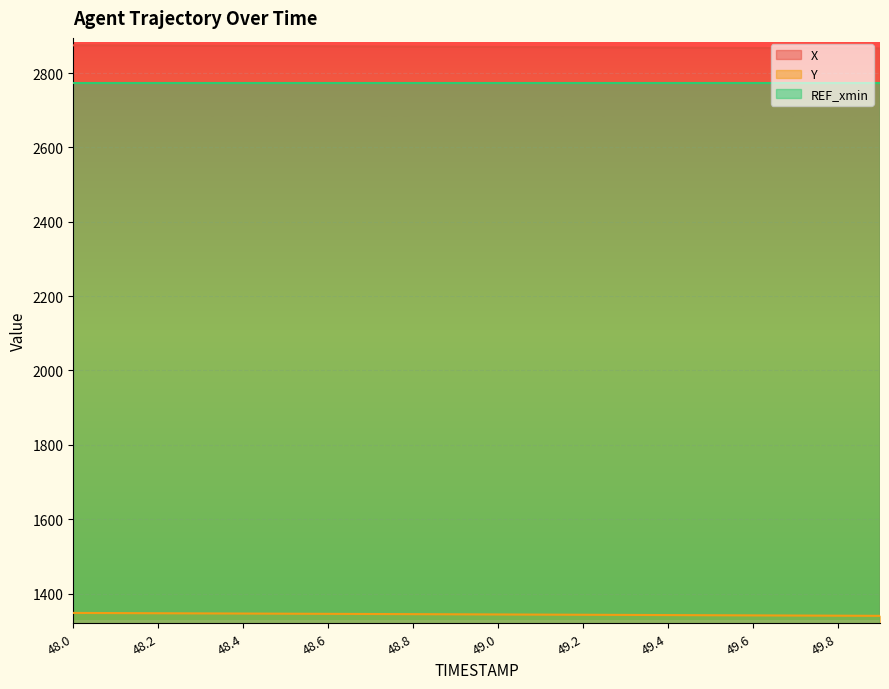

Does the chart display data point markers on the line(s)?

No